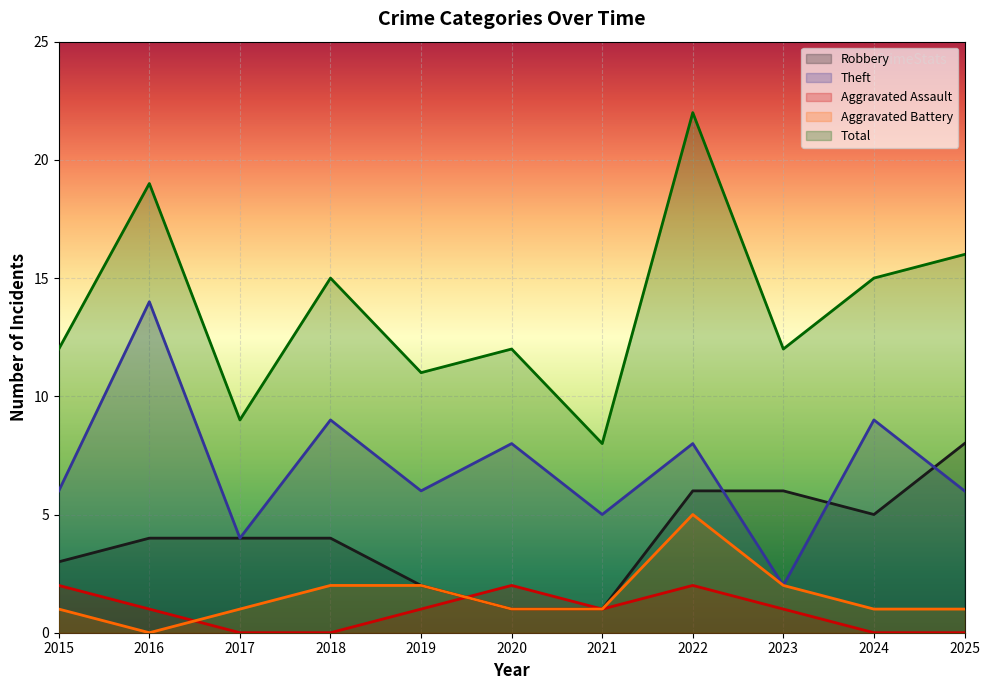

True or false: Aggravated Battery and Theft intersect in this chart.

False